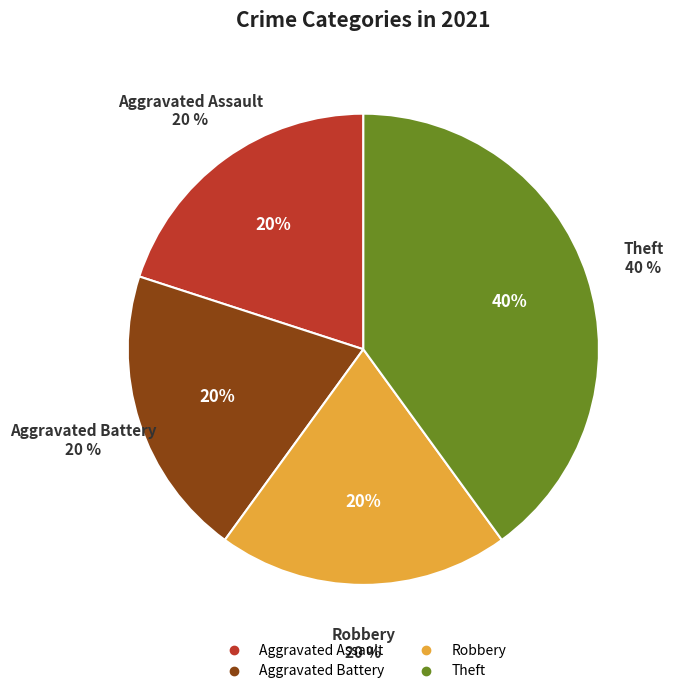

Count the number of slices in the pie.

4